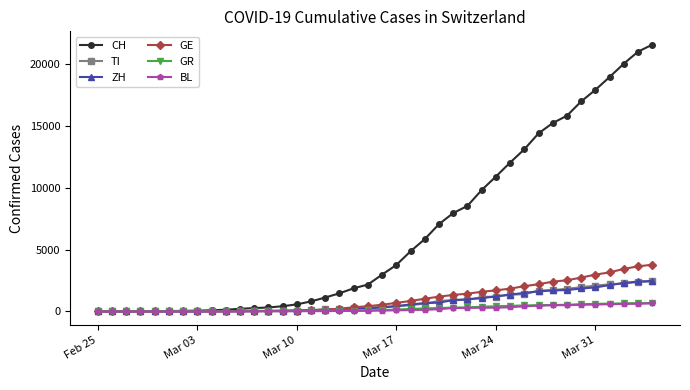

After their last crossing, which series has the higher values: GR or GE?

GE